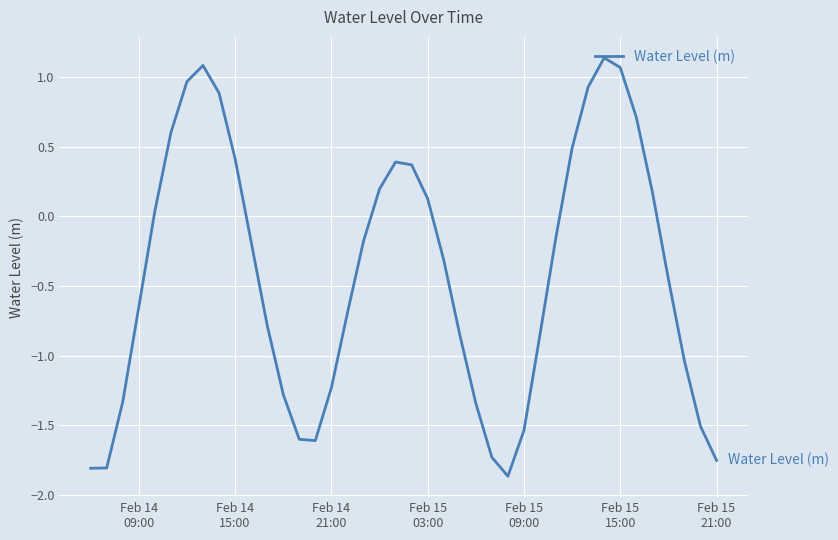

What is the difference between the maximum and minimum values?

3.0